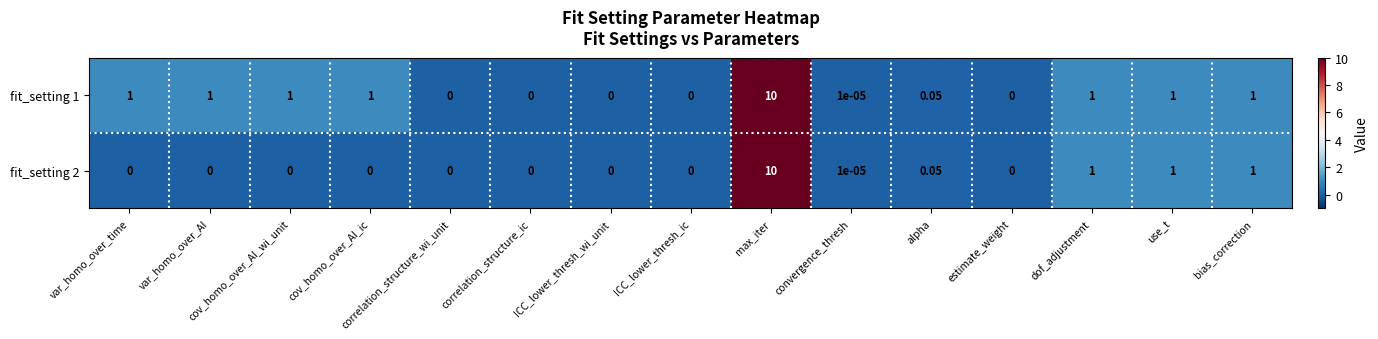

Count the number of data series in this chart.

2